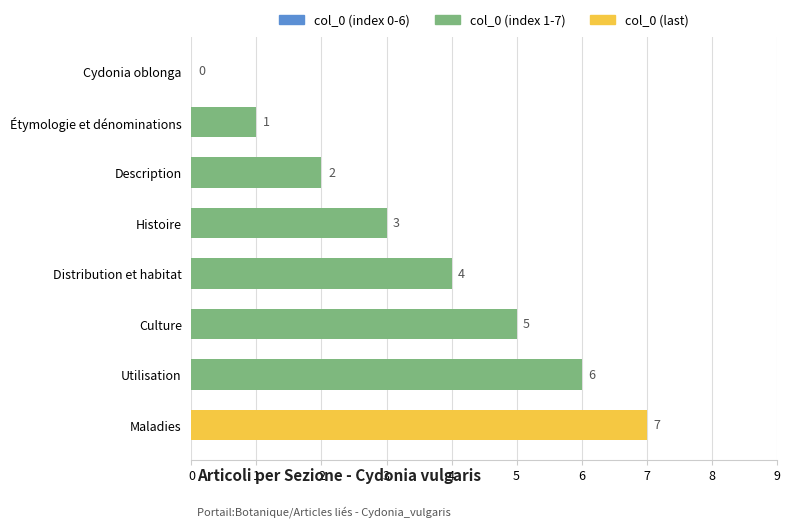

Which category has the highest value across all series?

Maladies